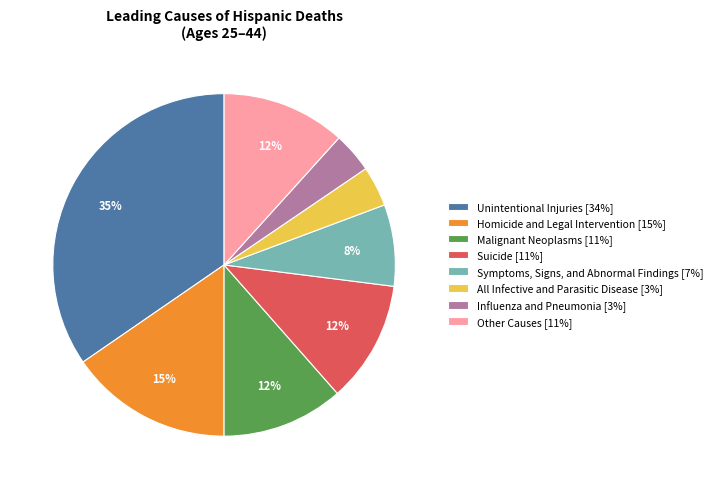

Is the sum of Other Causes [11%] and Homicide and Legal Intervention [15%] greater than half?

No